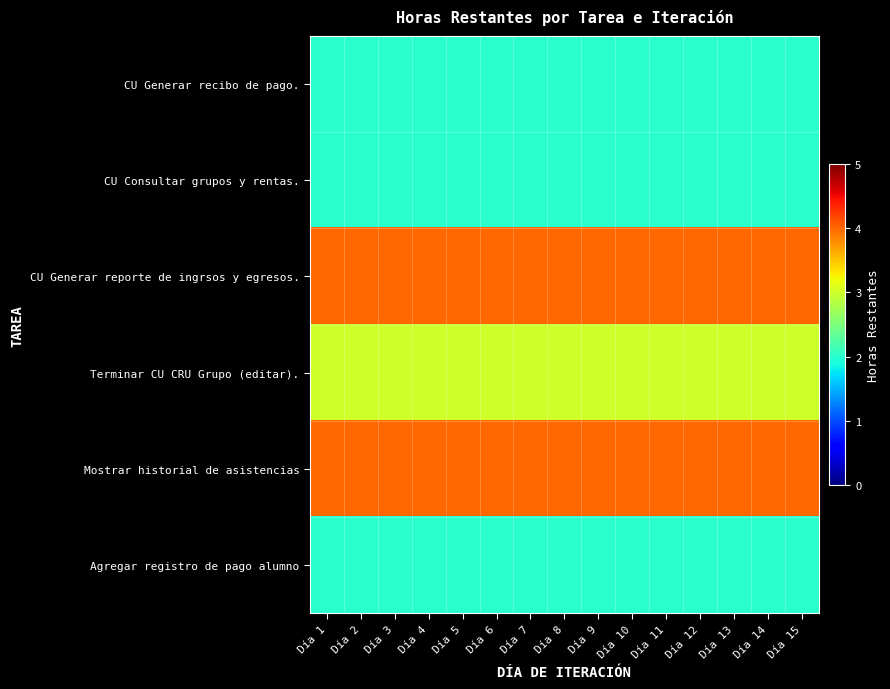

At which category does the chart reach its peak across all series?

Día 1